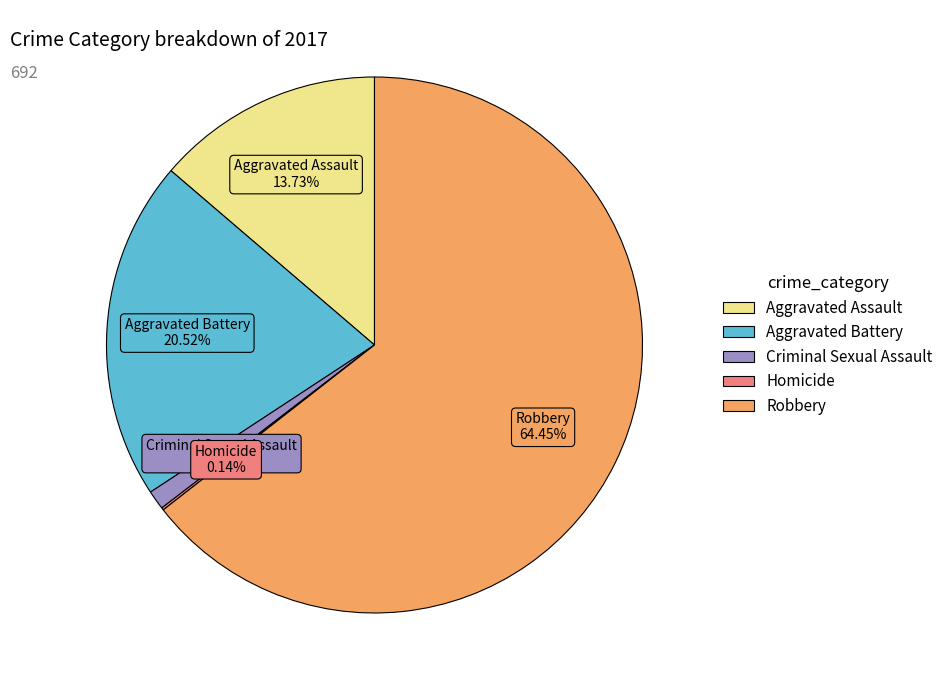

Which category accounts for the majority?

Robbery